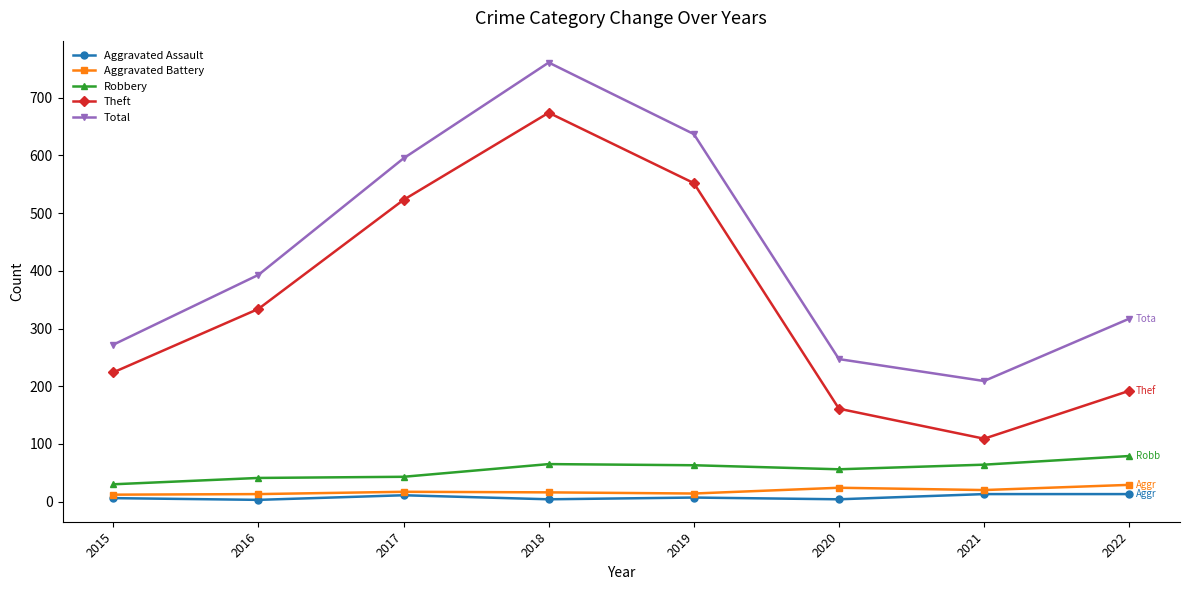

What is the sum of the Robbery values at 2020 and 2019?

119